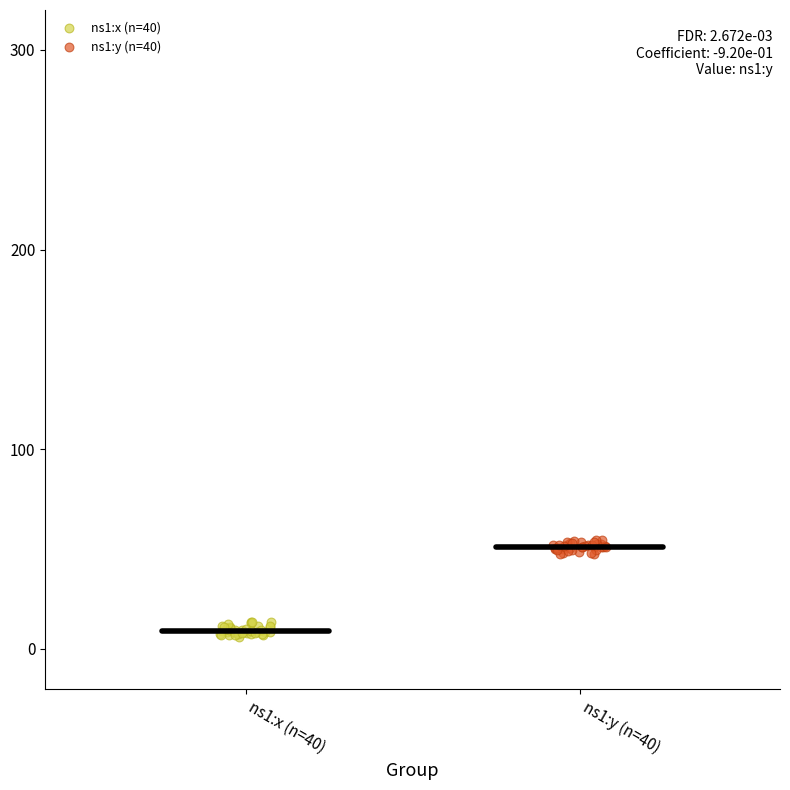

Which series contains the highest Y value?

ns1:y (n=40)